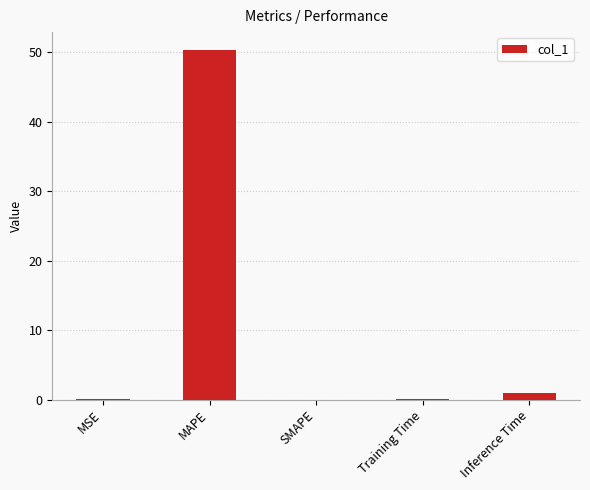

What is the average value?

10.3